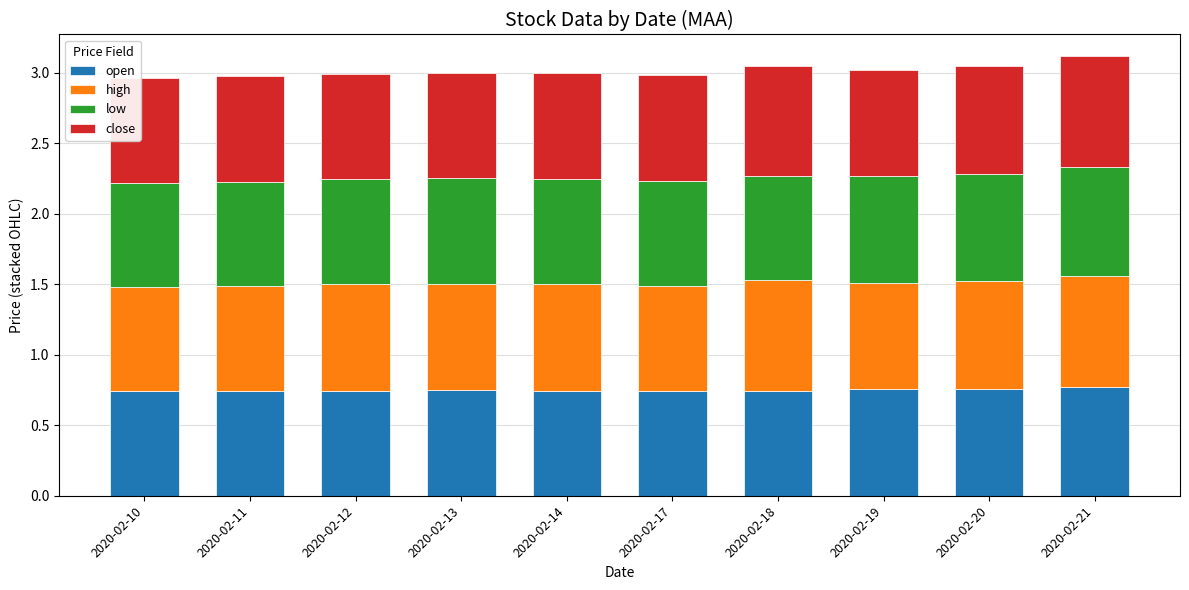

What is the sum of the open values at 2020-02-13 and 2020-02-10?

1.5